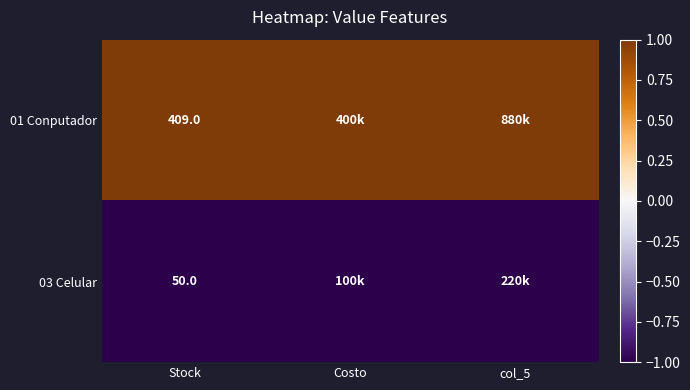

The value of 01 Conputador at Stock is 588. True or false?

False